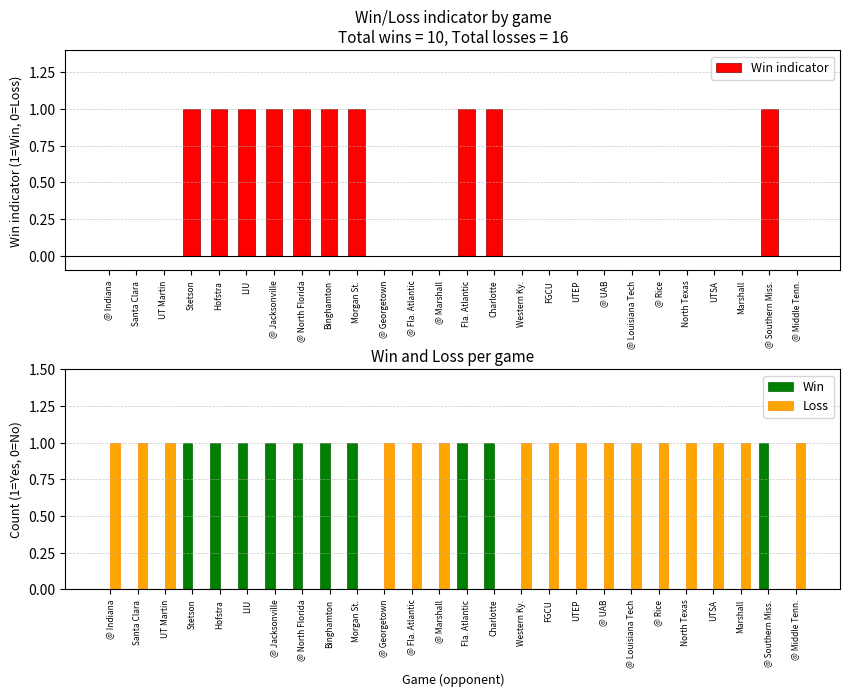

At which label does Win indicator reach its peak?

Stetson